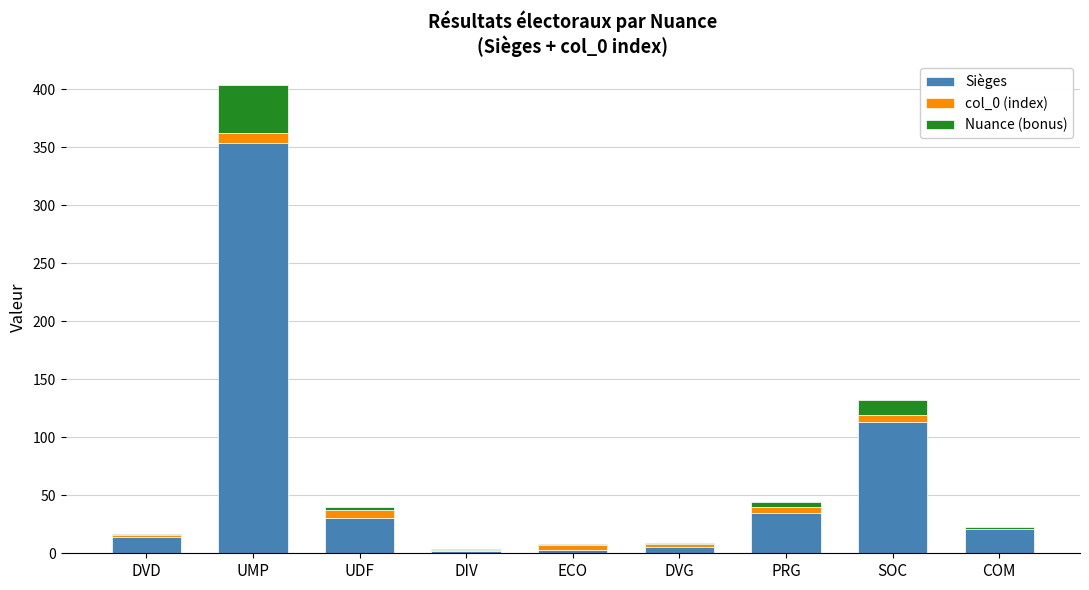

Is it true that Sièges equals 13 at UDF?

False